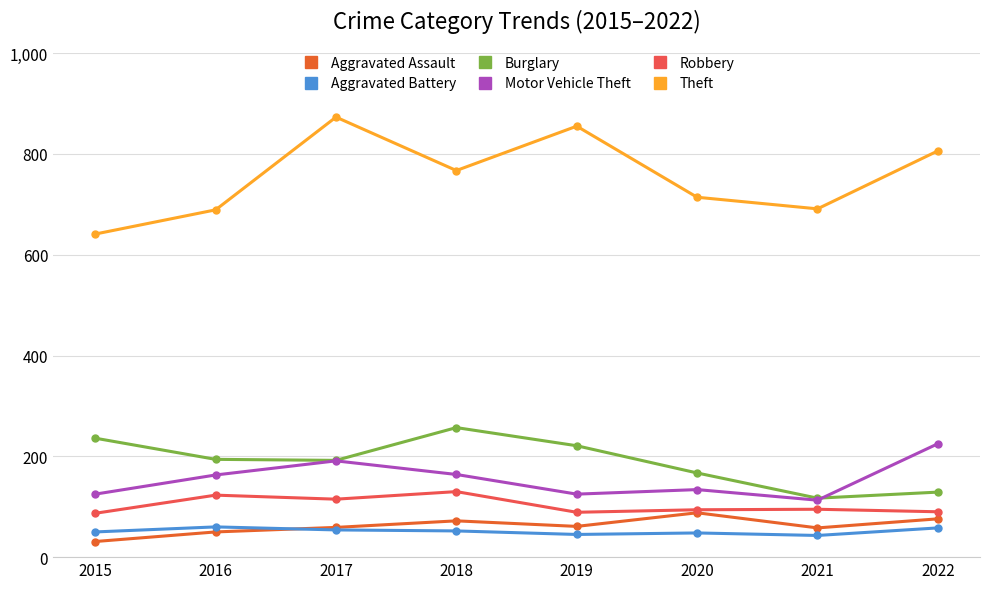

What value does the Aggravated Assault series have at 2016, to the nearest 5?

50